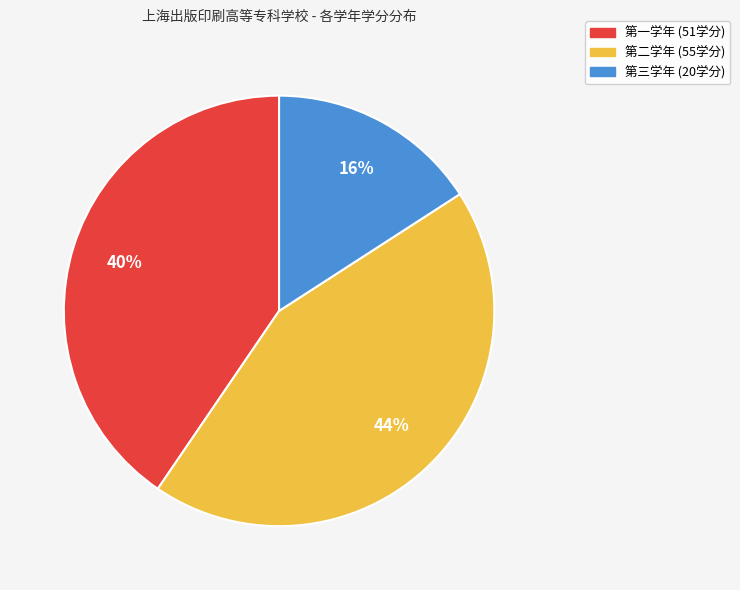

How many slices are in this pie chart?

3